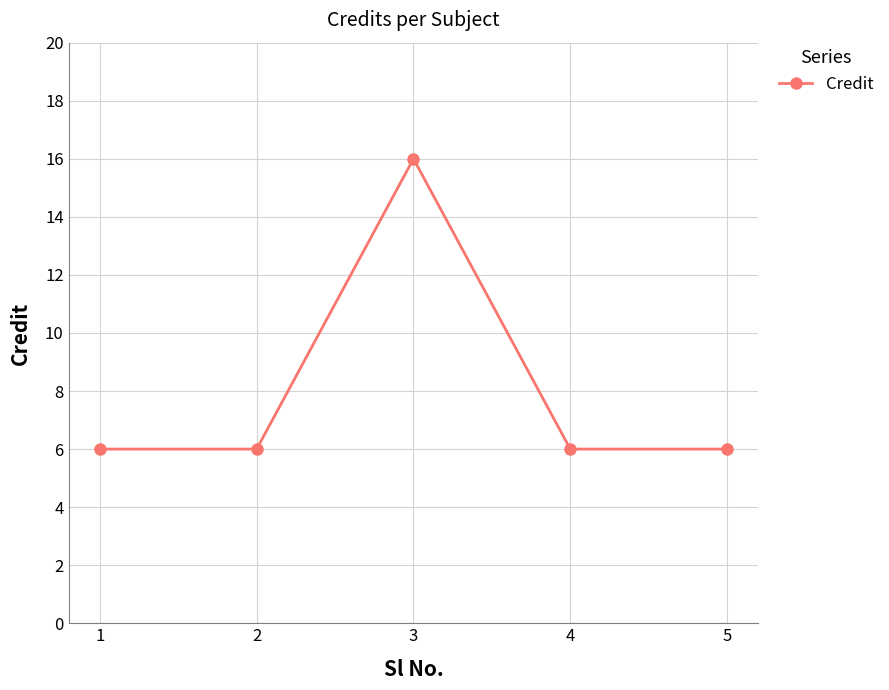

How many series are shown in this chart?

1